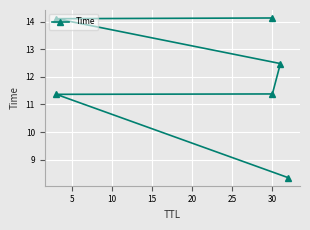

What is the maximum value shown in the chart?

14.1